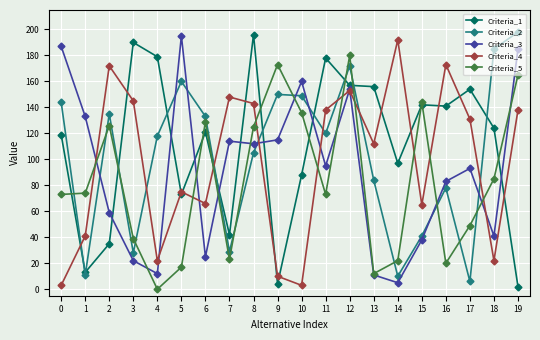

What is the highest value of the Criteria_4 series?

192